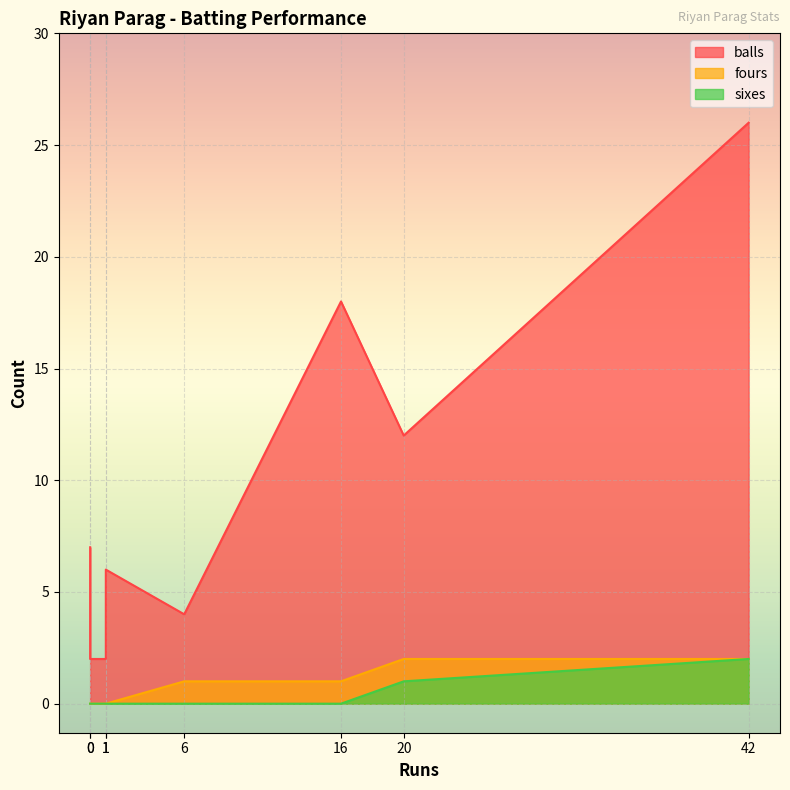

At 0, list the series in order from smallest to largest.

fours, sixes, balls